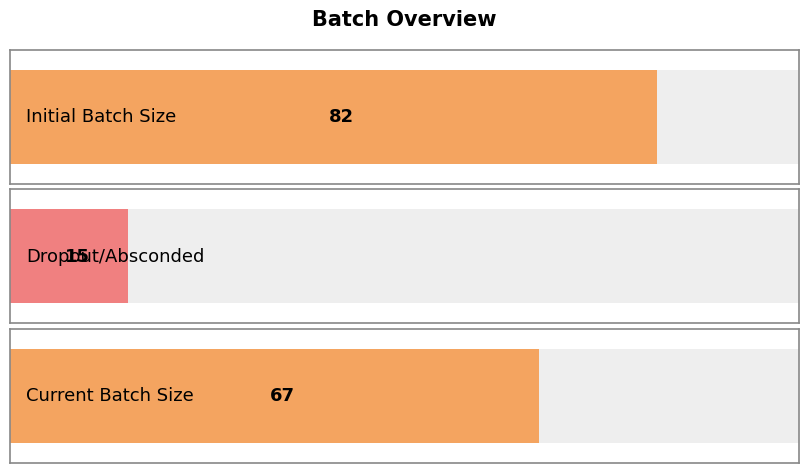

At which label is the value closest to 48?

Current Batch Size